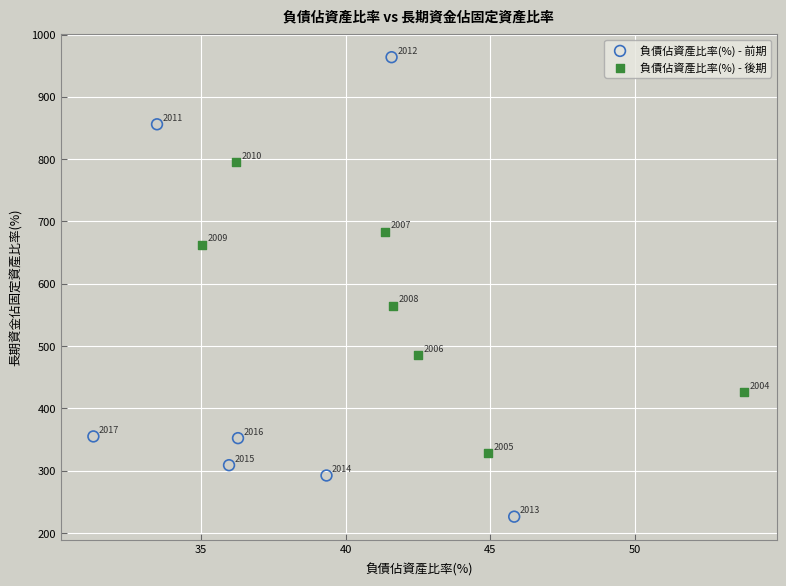

What are all the series names shown in the legend?

負債佔資產比率(%) - 前期, 負債佔資產比率(%) - 後期